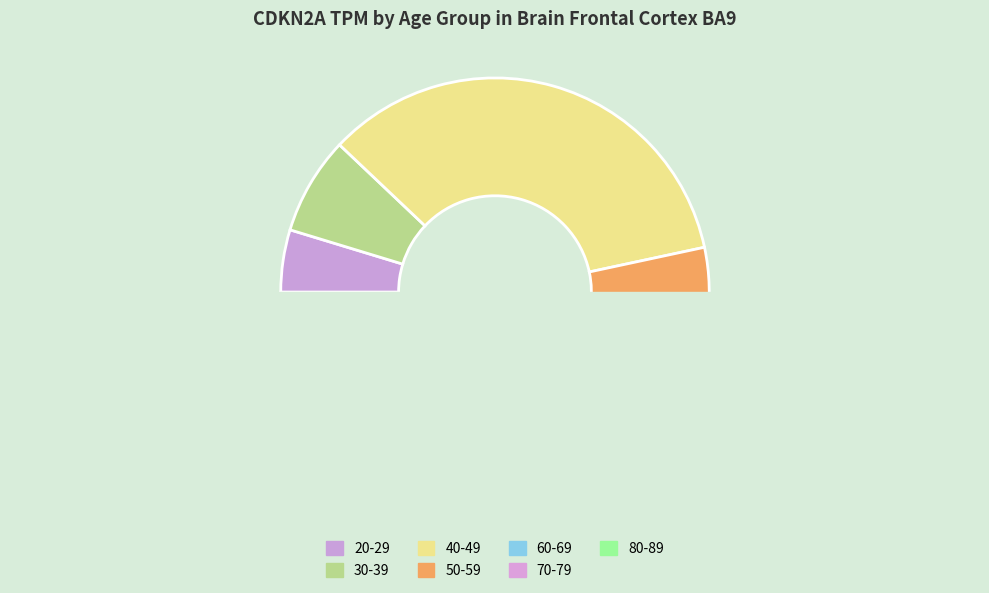

Does 60-69 account for over 50% of the chart?

No